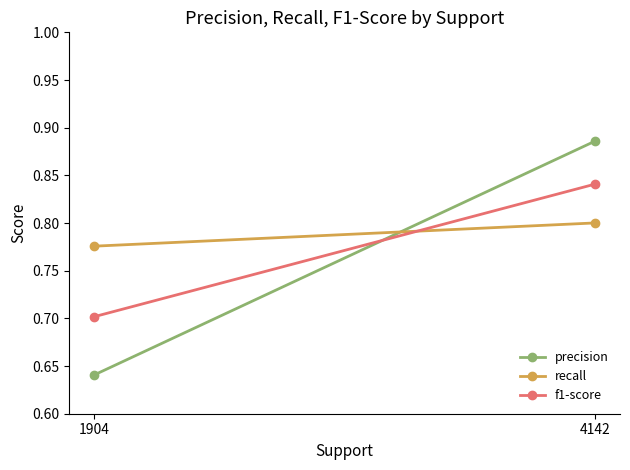

What is the spread (max minus min) of values at 4142?

0.1